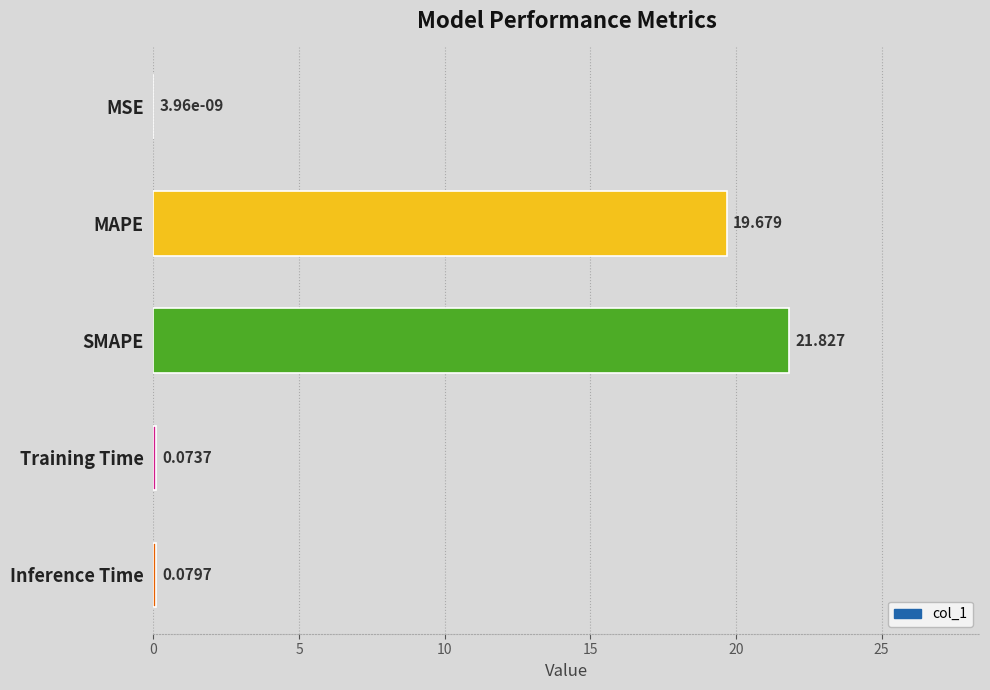

Which has a higher value, Training Time or MAPE?

MAPE